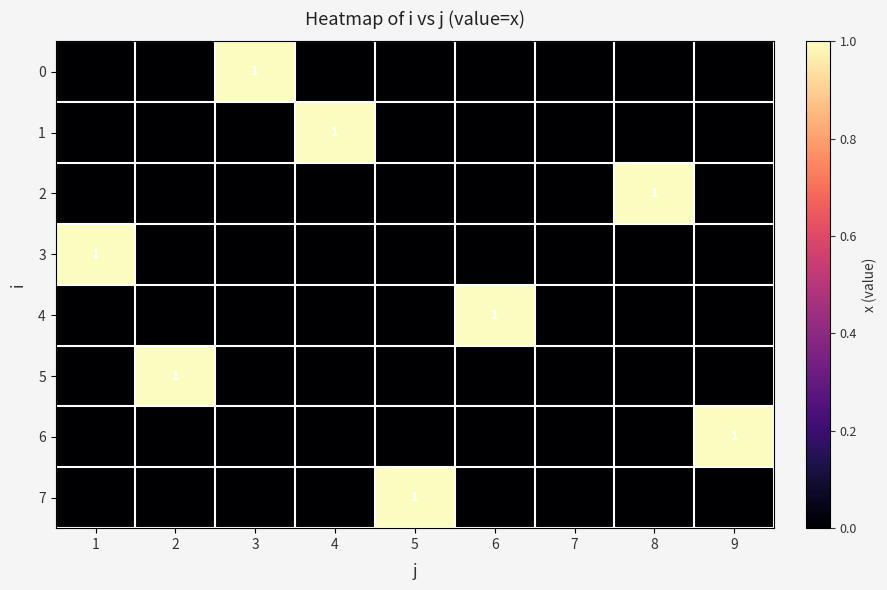

The 0 series shows 2 at 3. True or false?

False